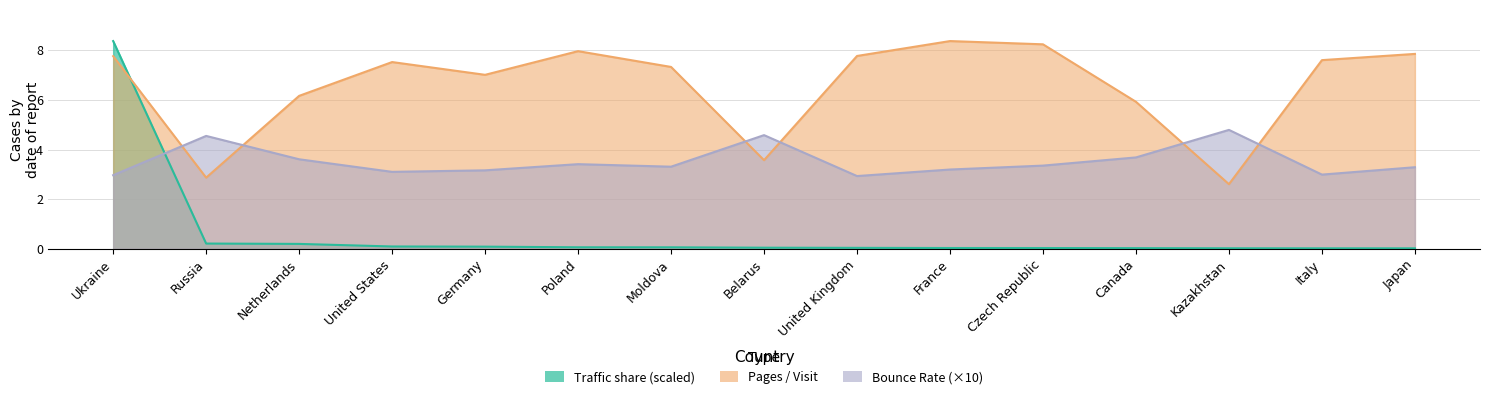

At how many categories does at least one series exceed 8?

3